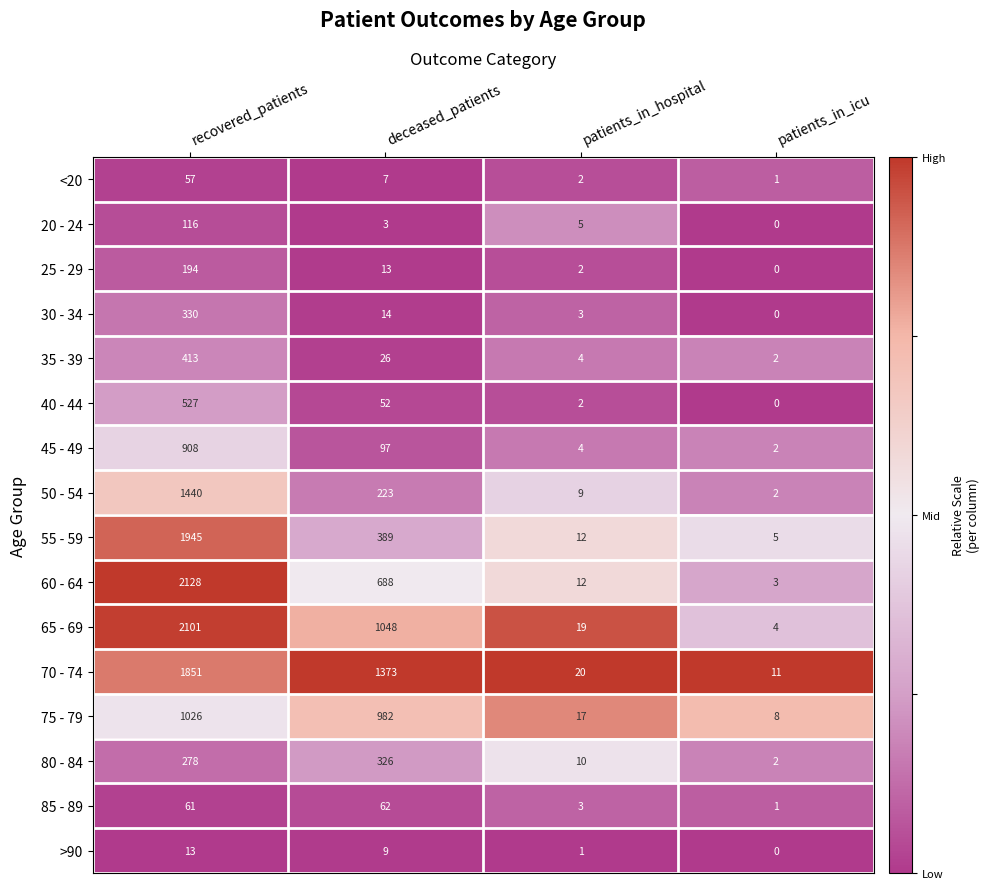

What is the difference between the maximum and minimum values in the 80 - 84 series?

324